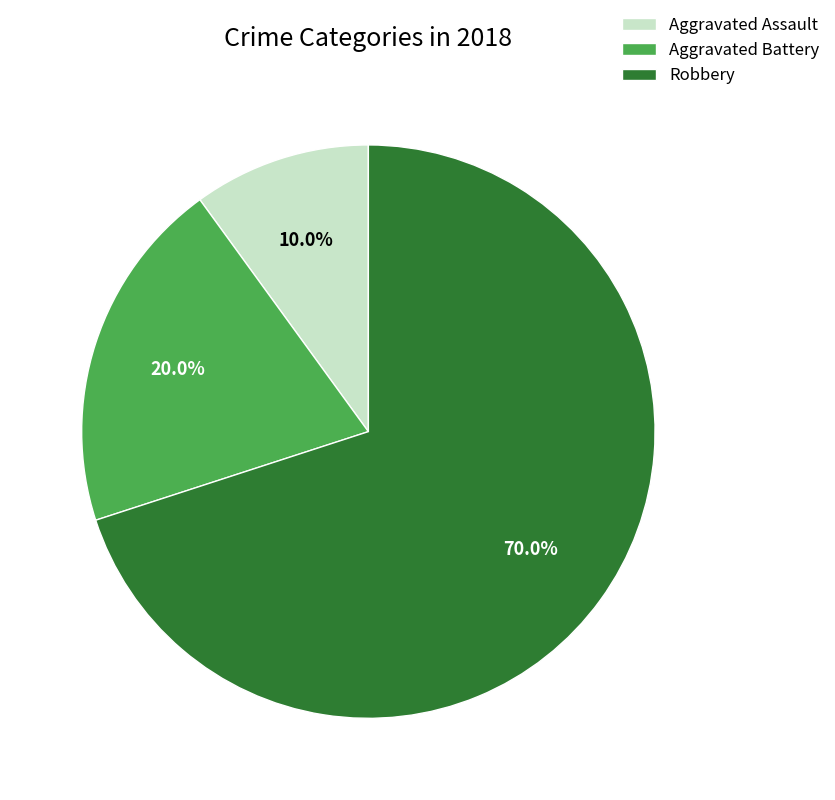

How many segments does this pie chart have?

3